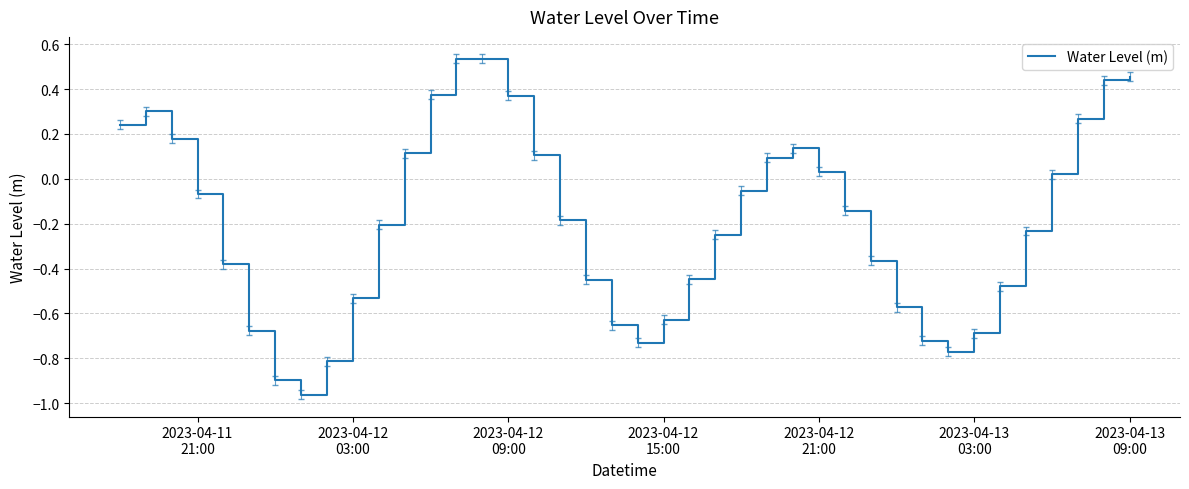

What is the difference between the maximum and minimum values?

1.5